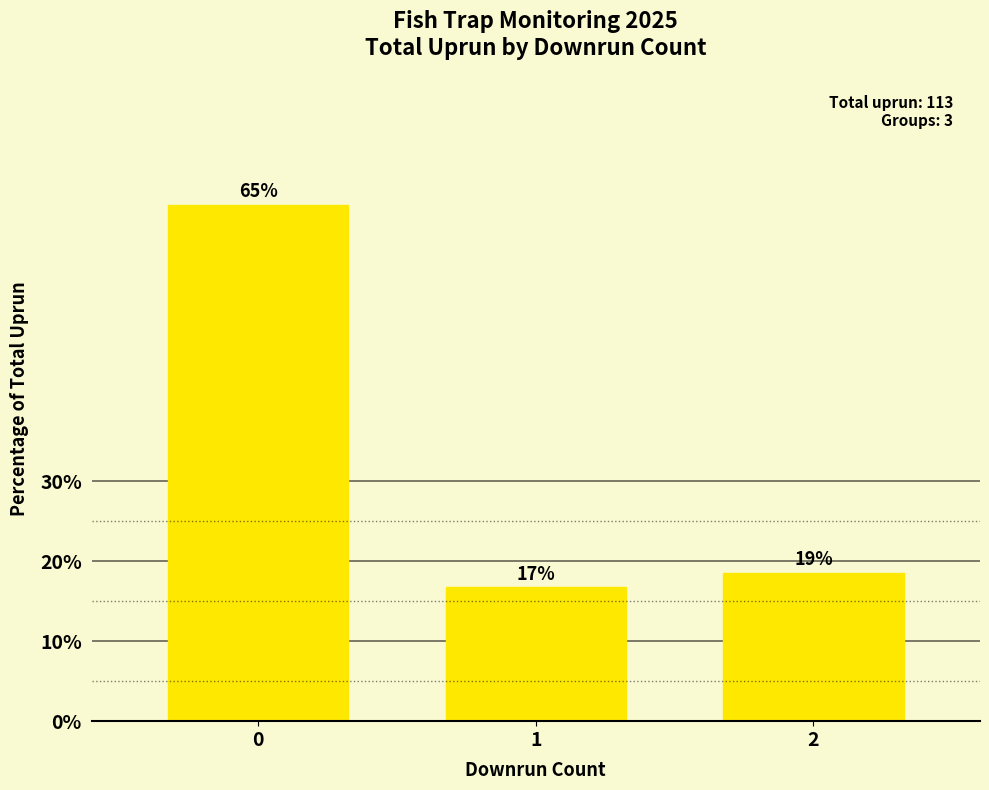

Reading left to right, what are all the values shown in this chart?

64.6	16.8	18.6